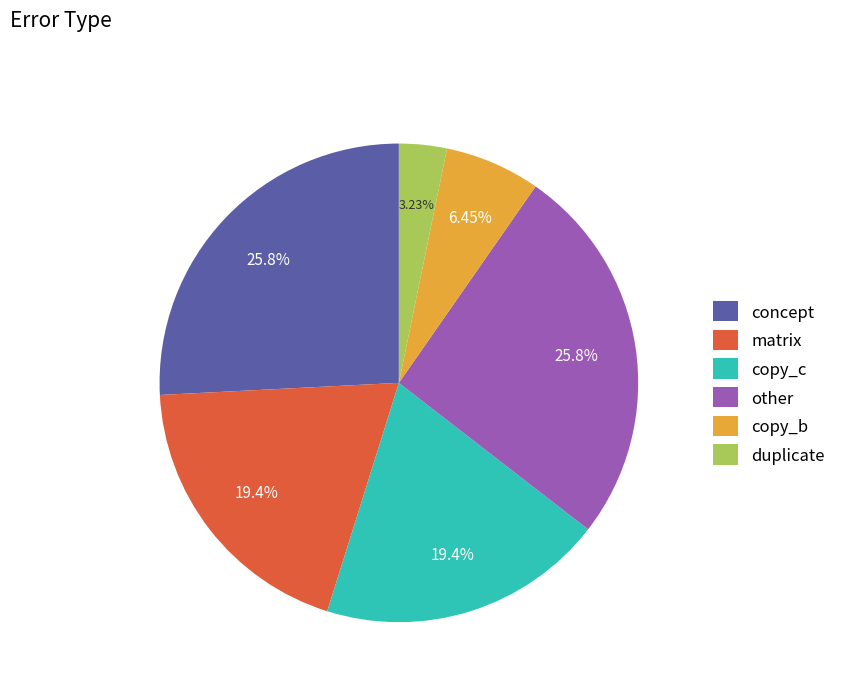

Which slice is the smallest?

duplicate